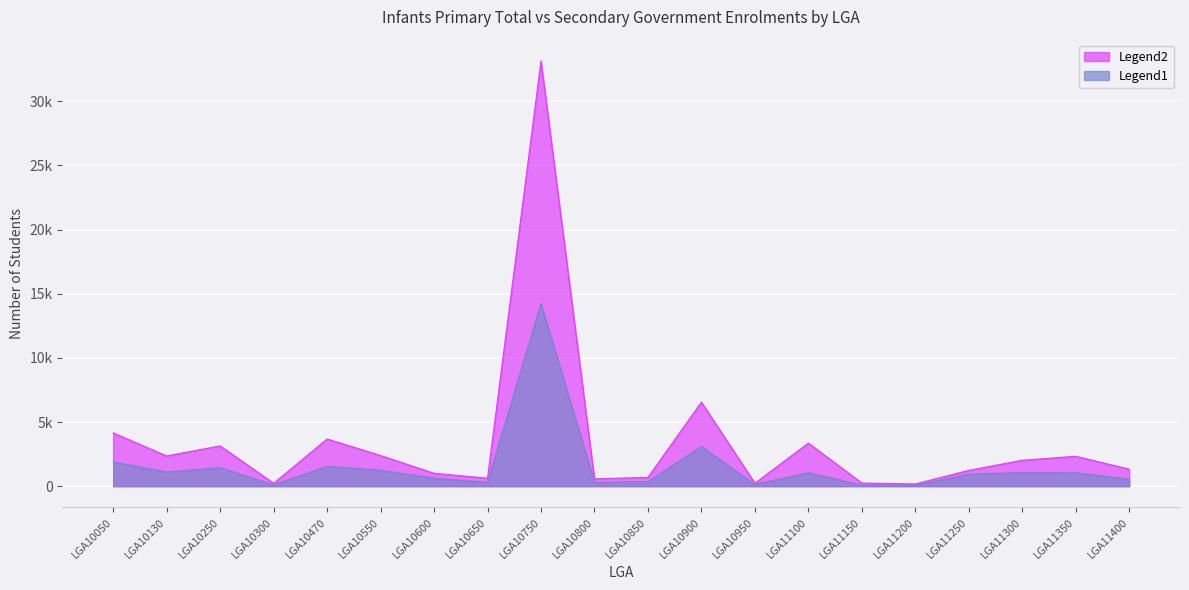

Where is the first local minimum for Secondary_Government_P?

LGA10130